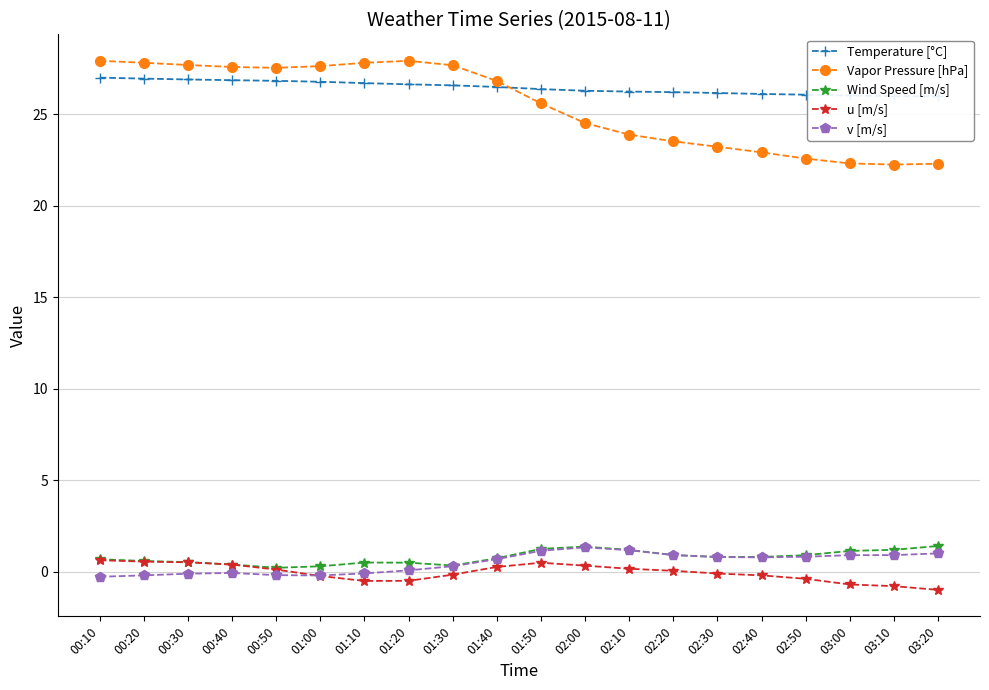

Between which two adjacent categories do Vapor Pressure [hPa] and Temperature [°C] first intersect?

01:40 and 01:50